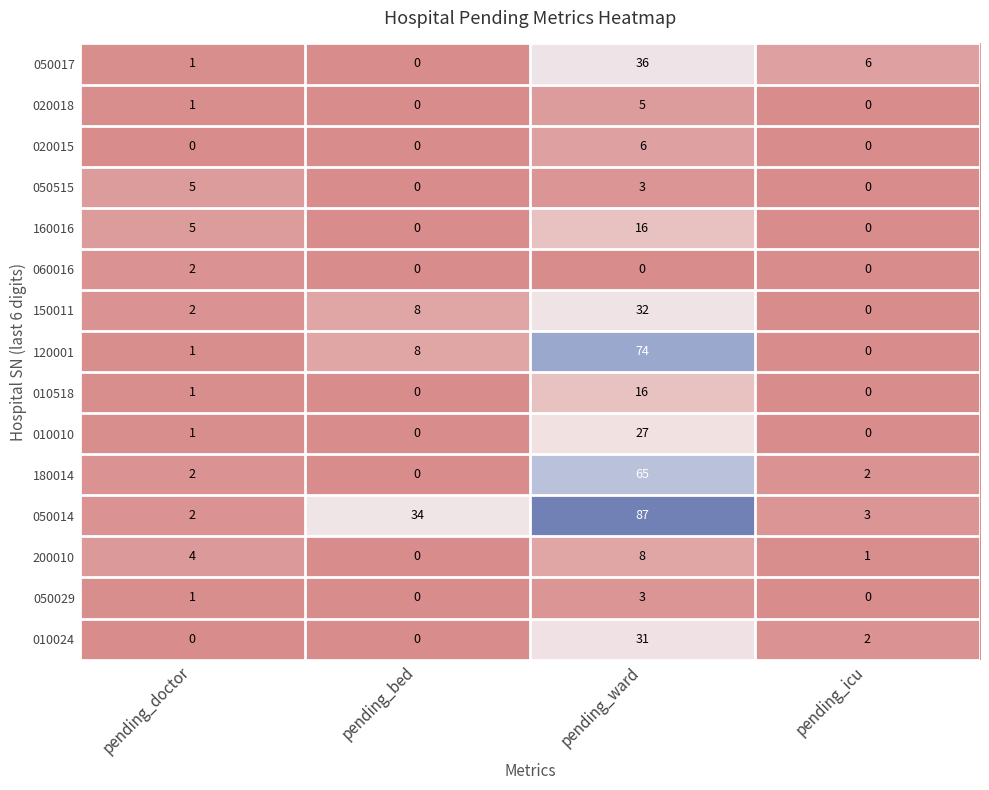

Which series has the largest range (max minus min)?

050014